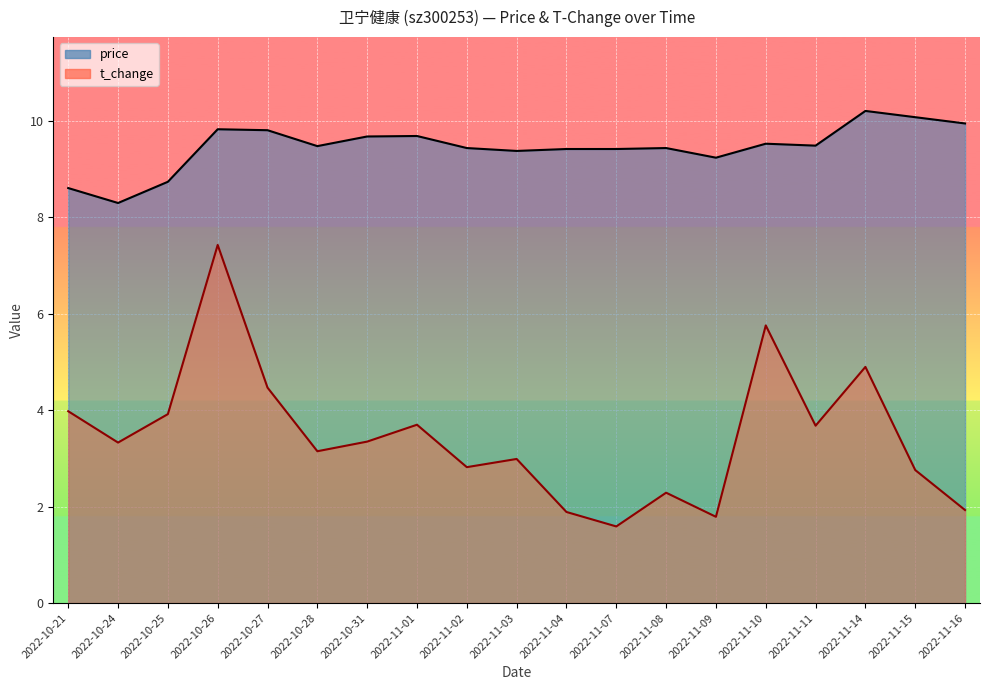

How many series are shown in this chart?

2